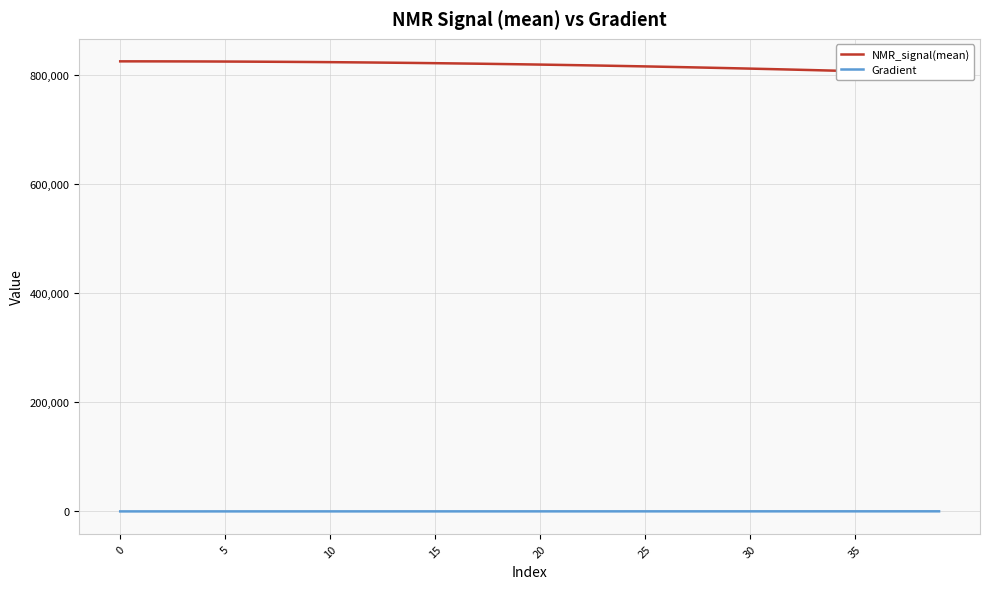

Is it true that NMR_signal(mean) equals 326387.8 at 10?

False